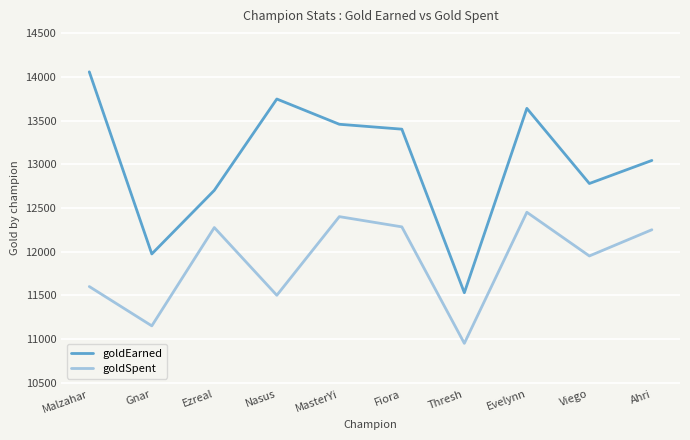

Where is goldEarned nearest to the value 12793?

Viego